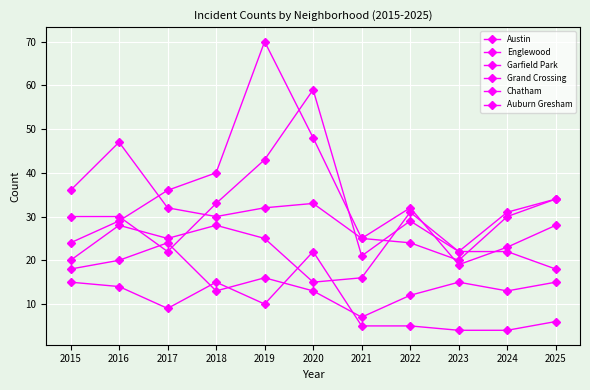

At which category is the sum across all series the highest?

2019